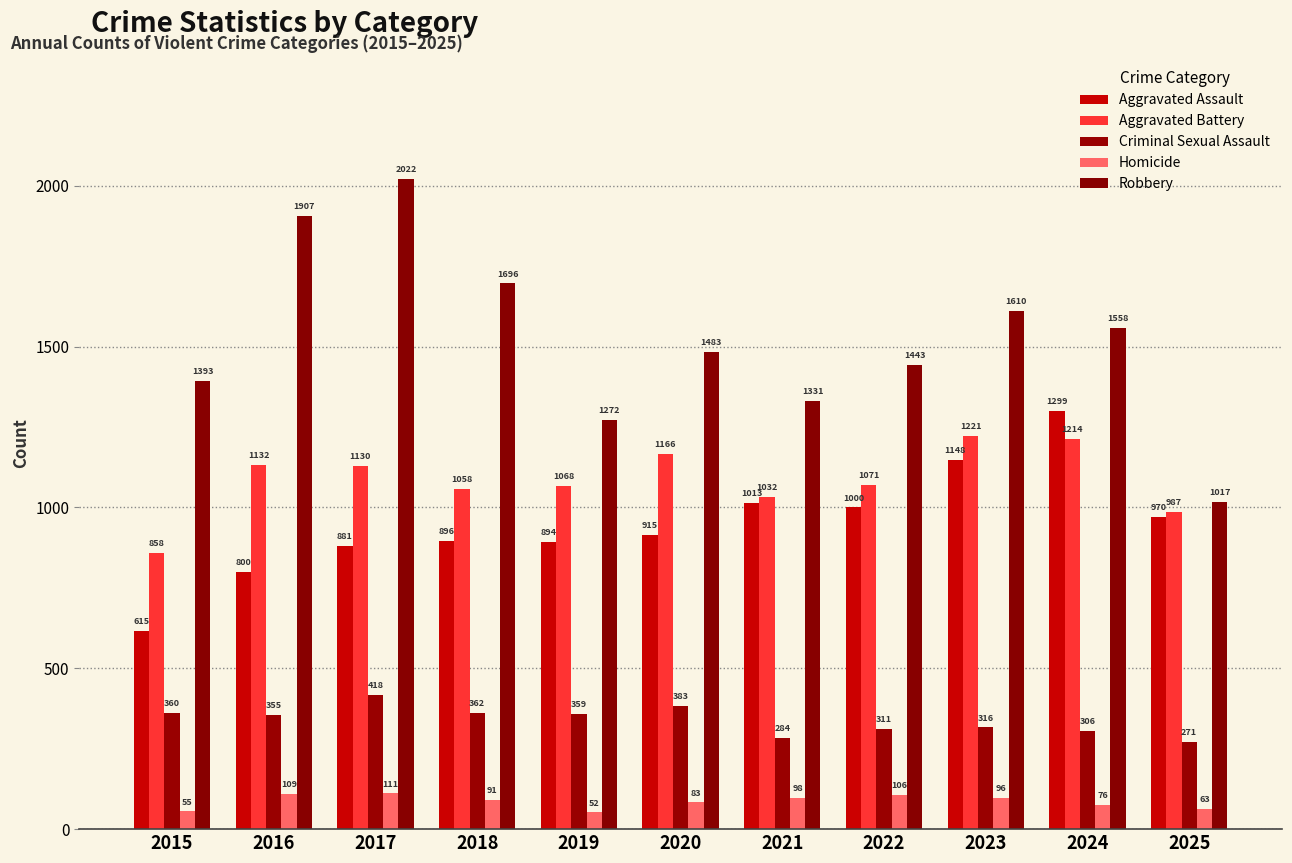

Which label corresponds to the largest value in the chart?

2017